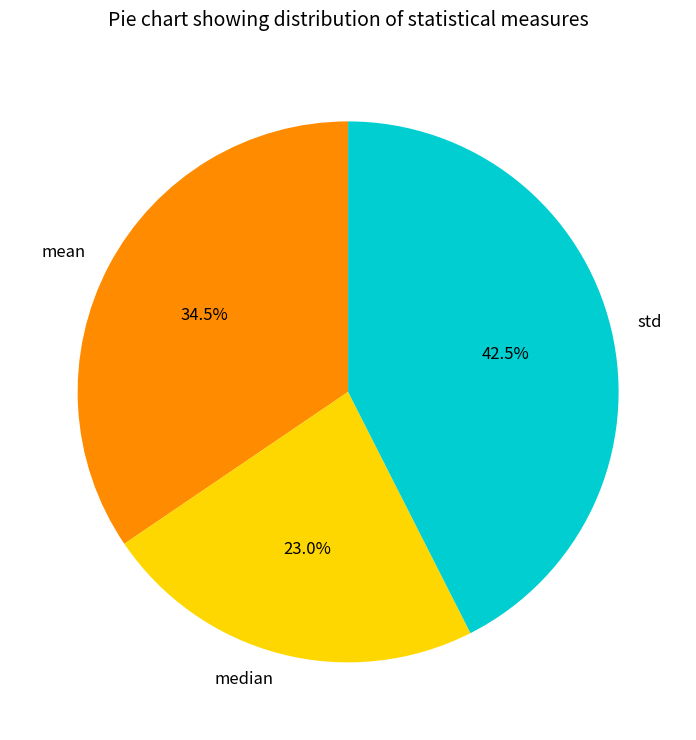

How much of the chart is everything except std?

57.5%